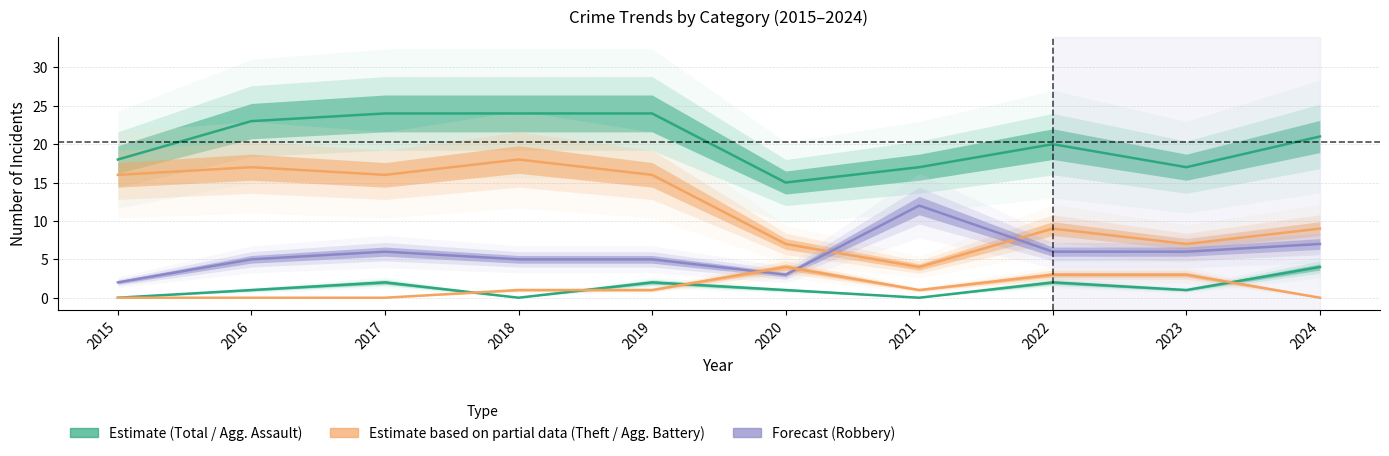

Between which two adjacent categories do Robbery (Forecast) and Aggravated Battery first intersect?

2019 and 2020